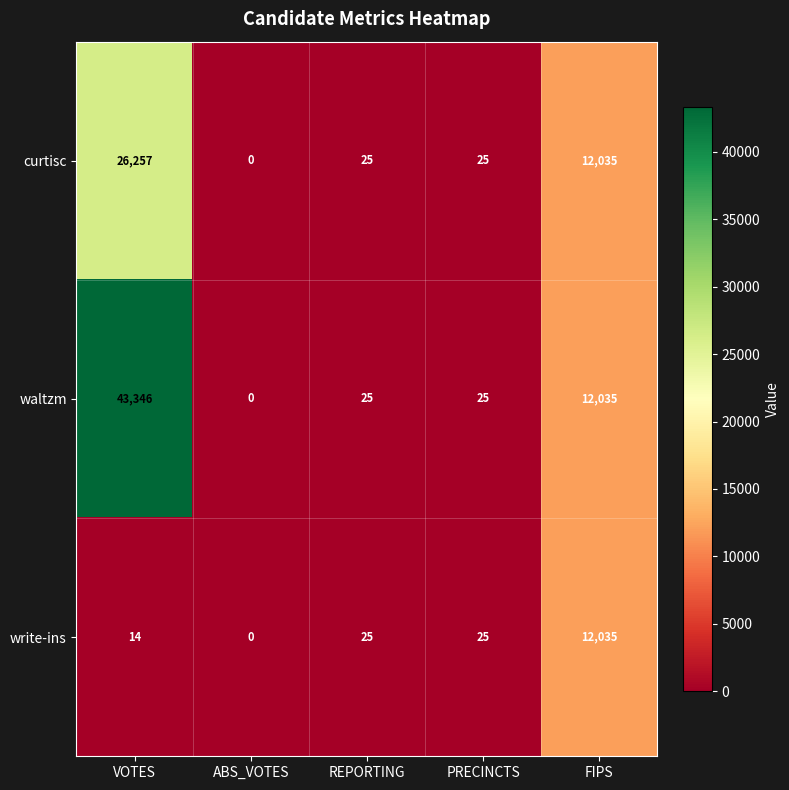

Is it true that waltzm equals 25 at REPORTING?

True